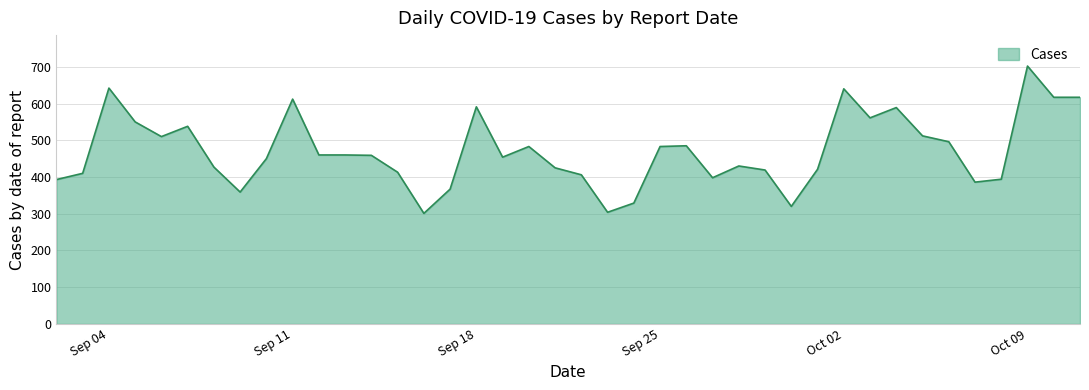

What is the difference between the maximum and minimum values?

401